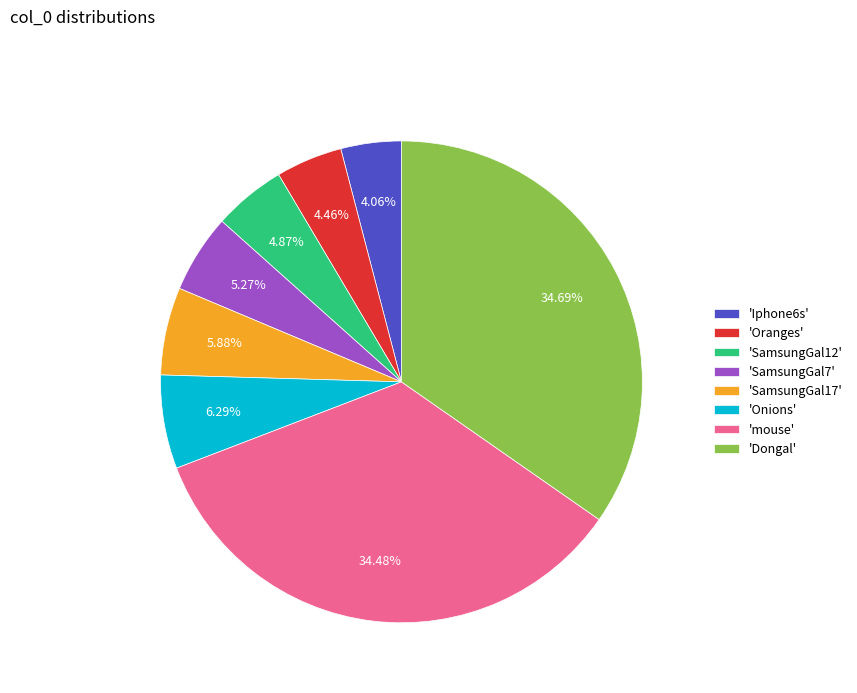

Is 'Oranges' the majority of the pie?

No